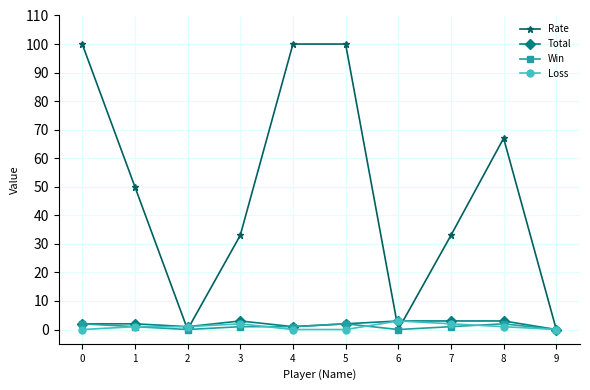

True or false: Win has more than 0 interior local peaks.

True